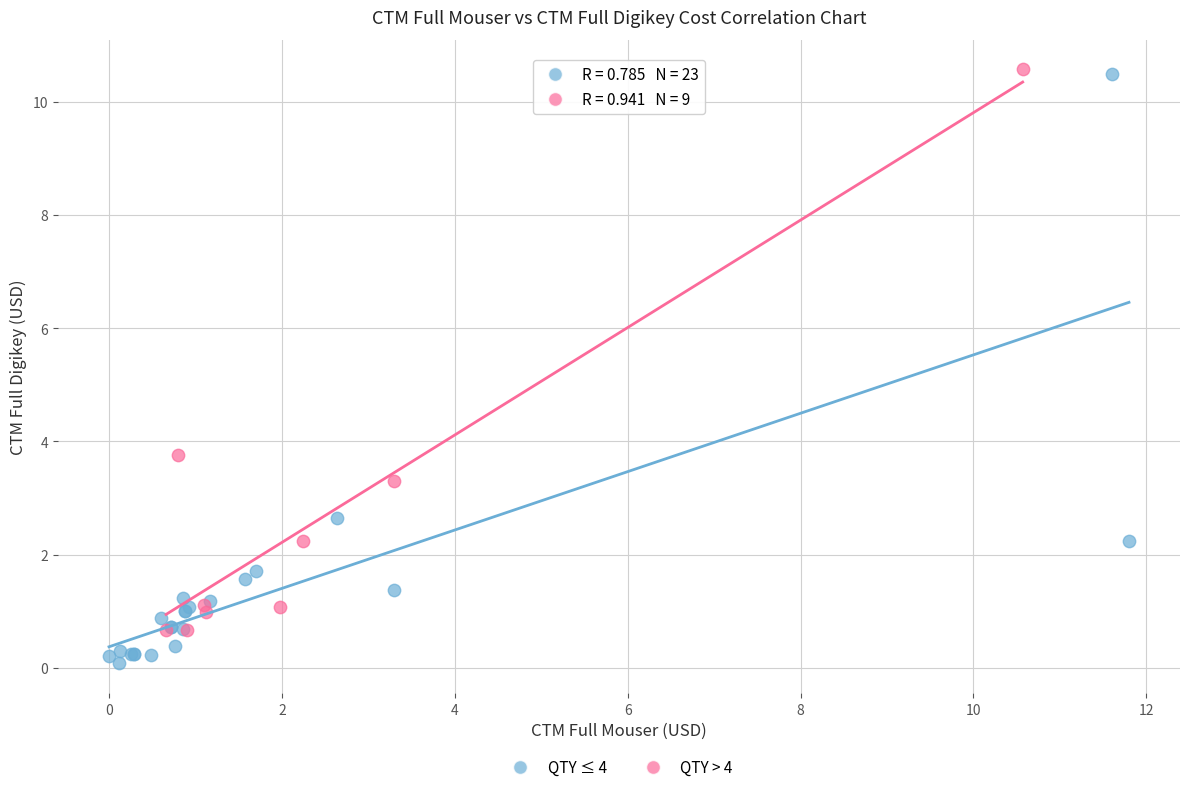

Which series reaches the minimum Y coordinate?

QTY ≤ 4